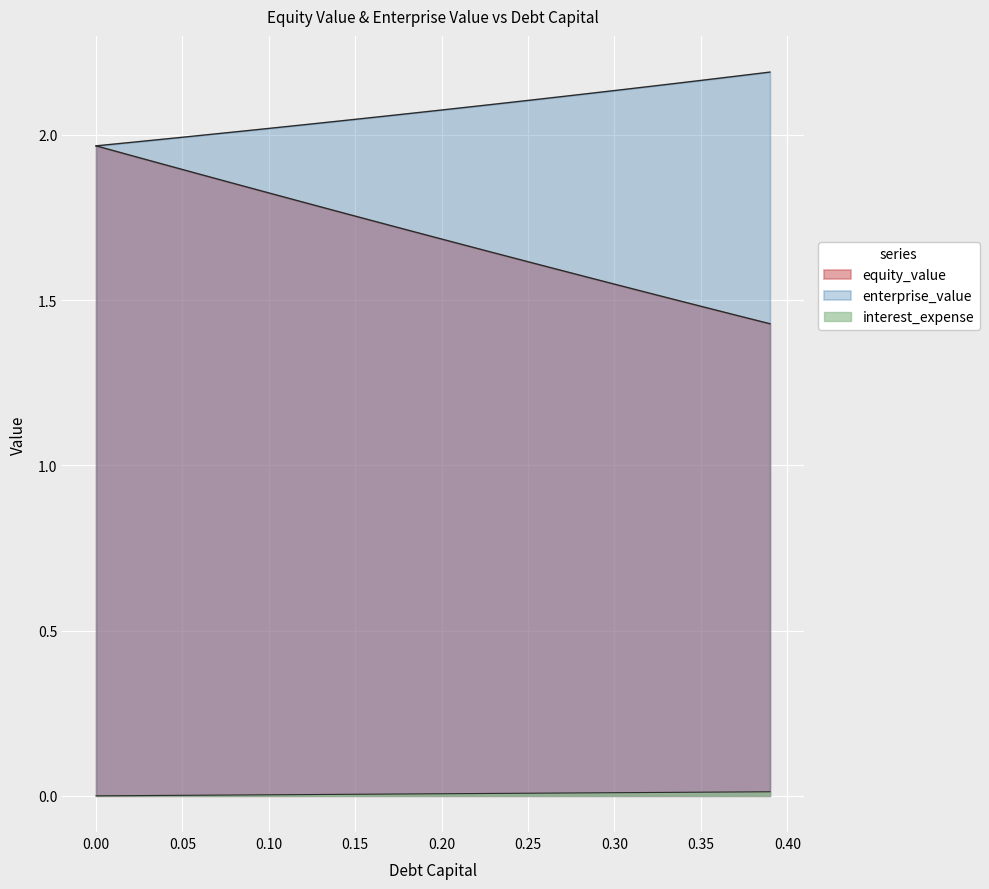

Which series has the widest spread of values?

equity_value